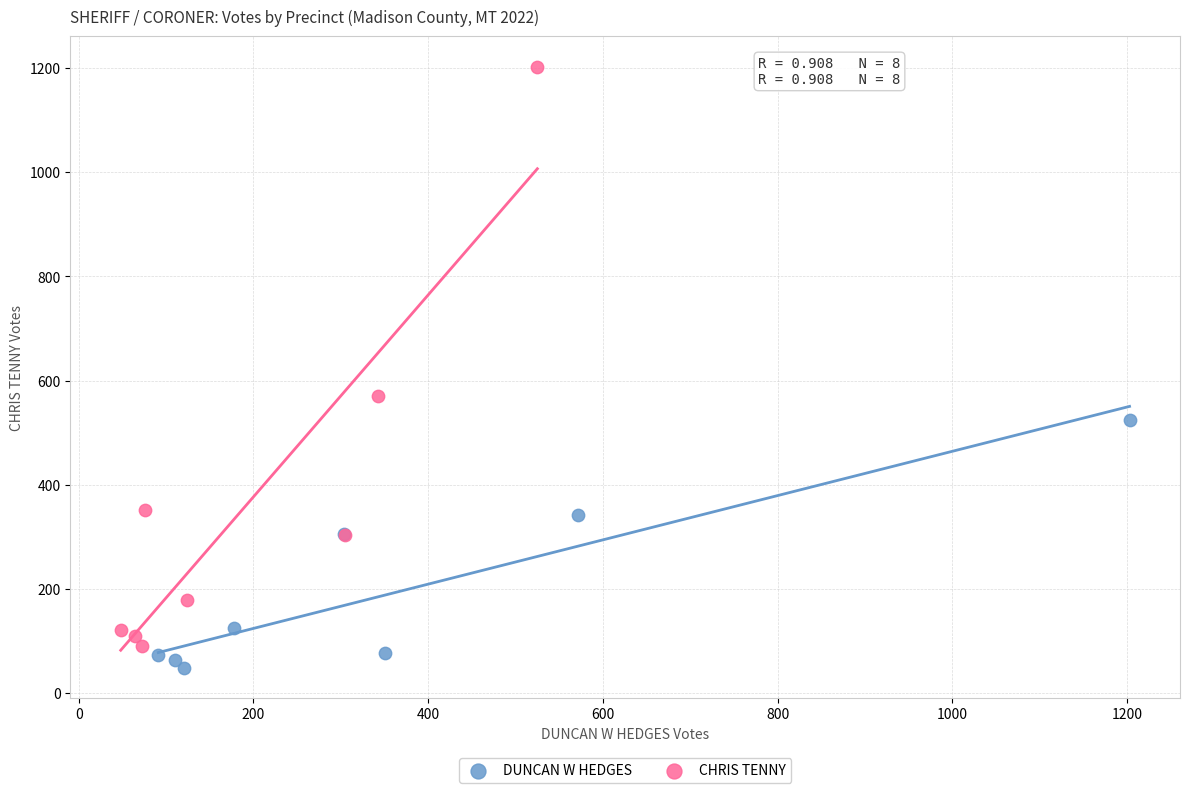

Which series reaches the maximum Y coordinate?

CHRIS TENNY